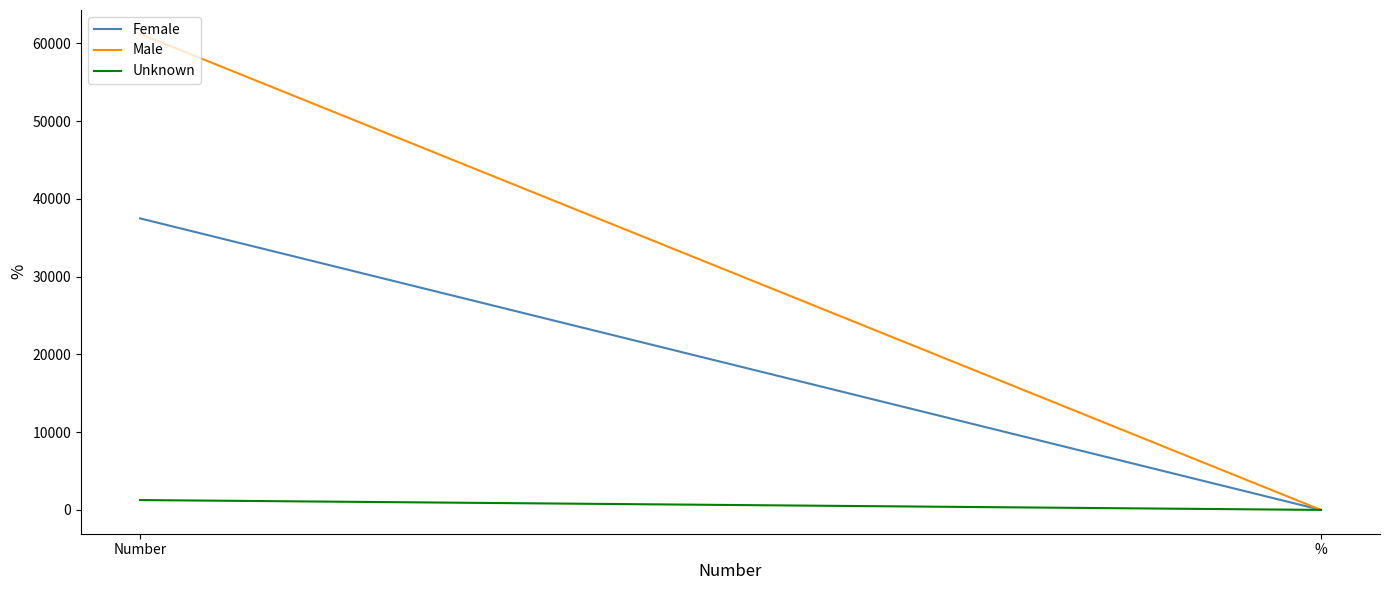

What is the maximum value shown in the chart?

61229.0